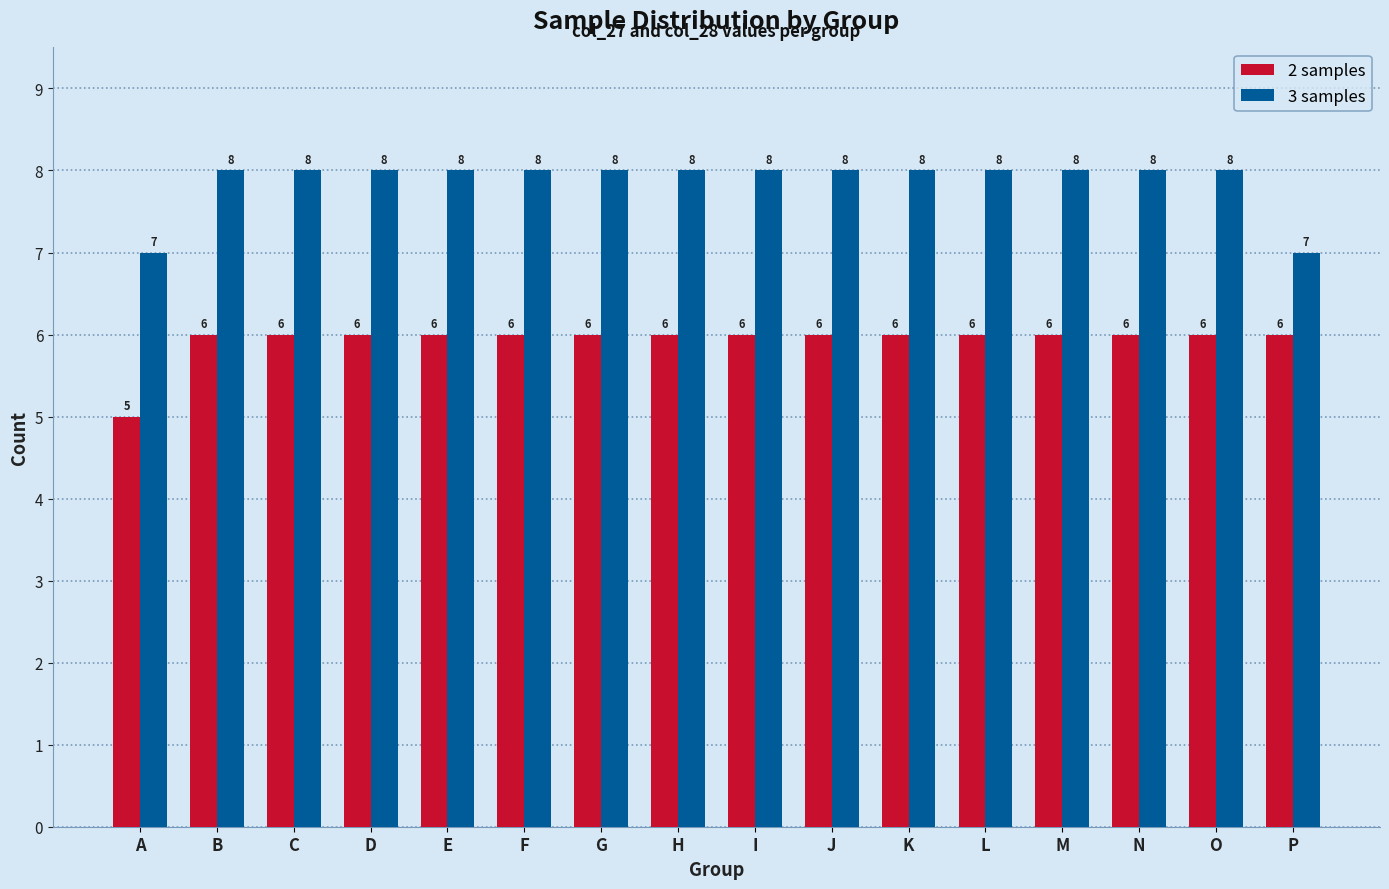

How many groups of bars are there?

16